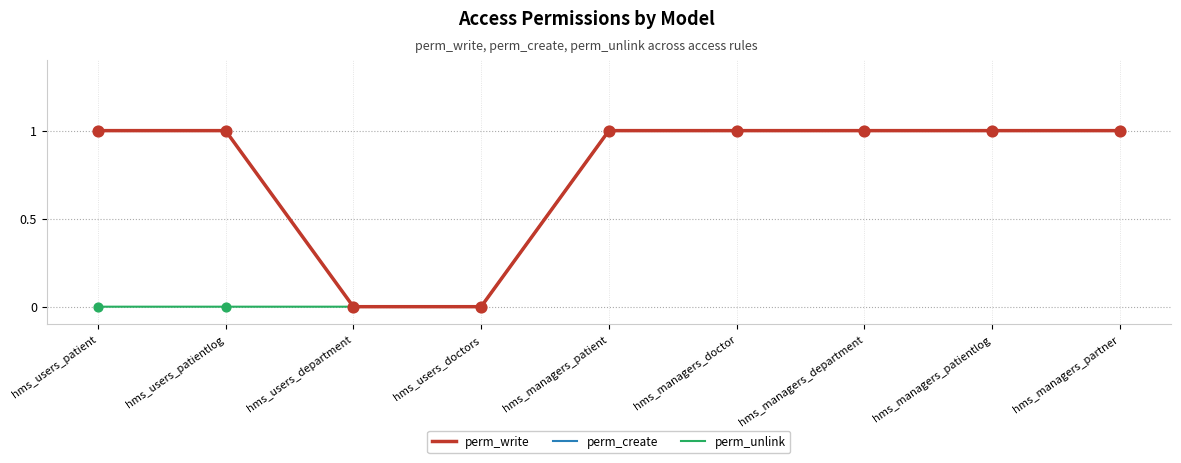

Does the chart have visible grid lines?

Yes